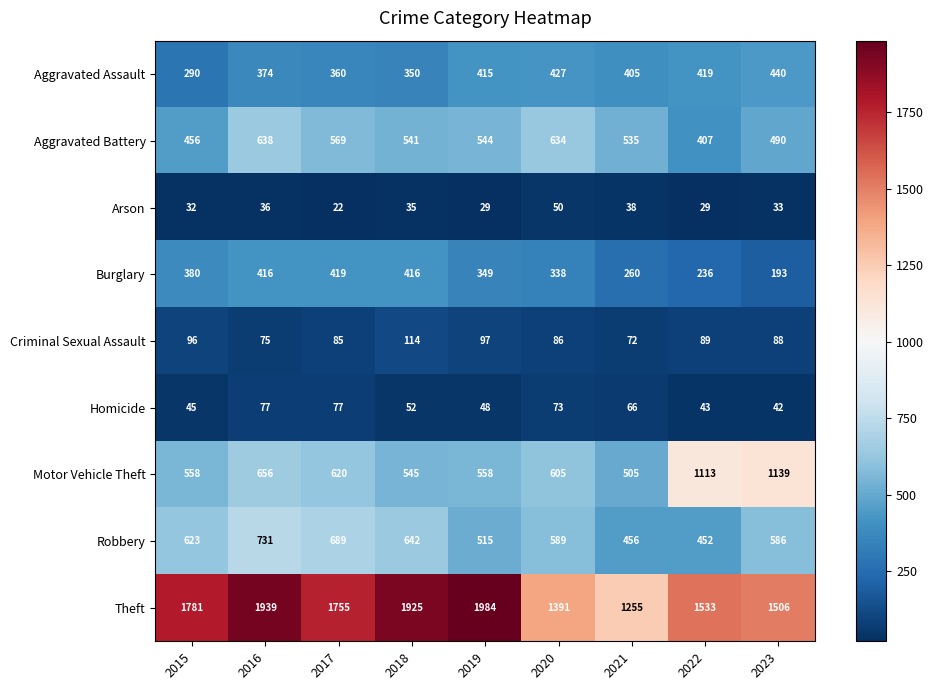

Which series has the largest total across all categories?

Theft